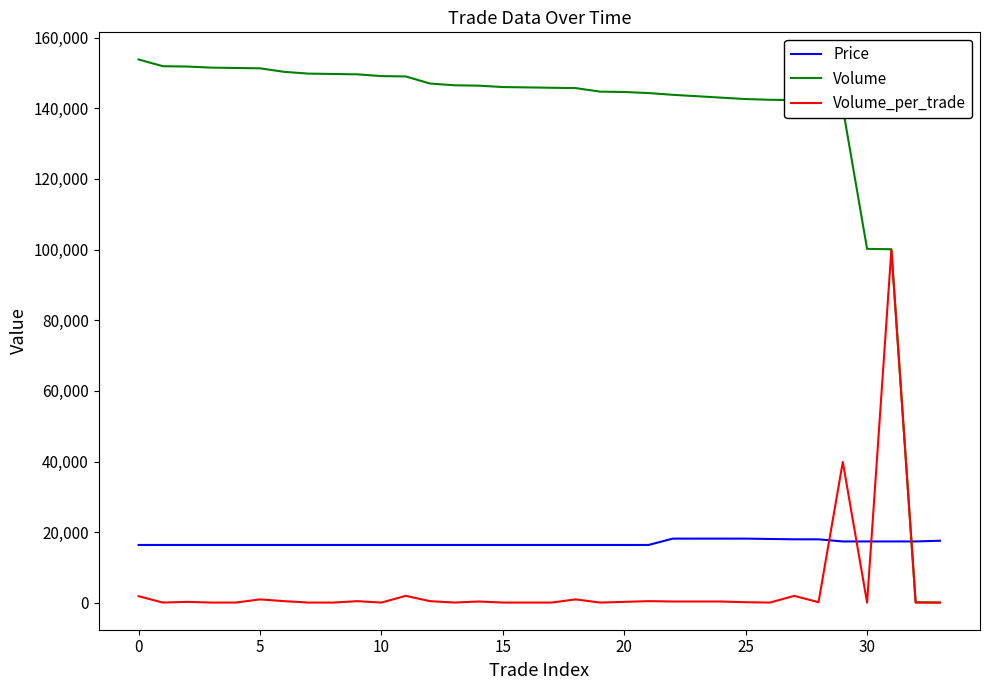

Which series has the largest total across all categories?

Volume